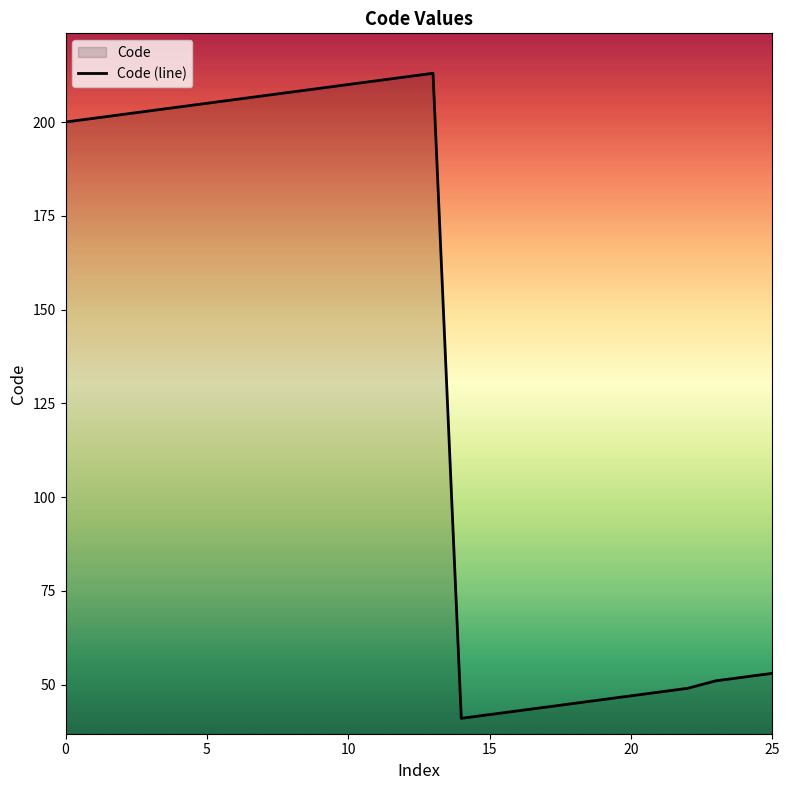

What is the difference between the second highest and minimum values?

171